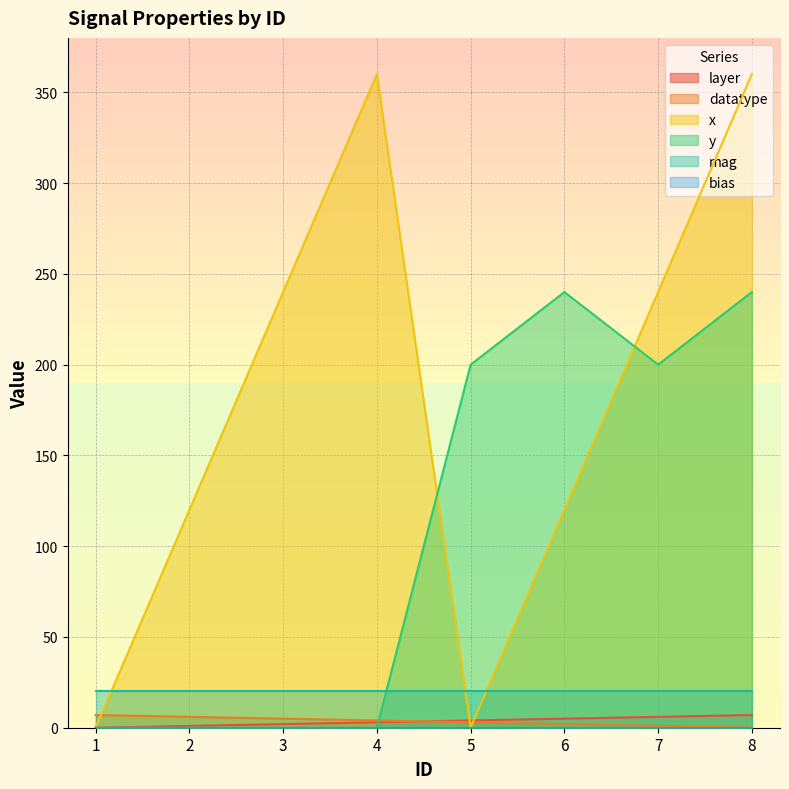

What is the value of the y point at the 5th from the left?

200